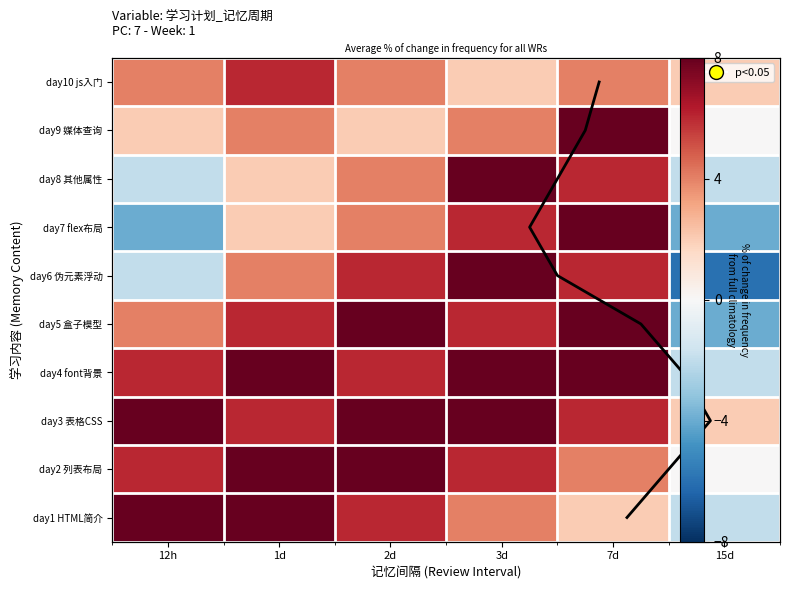

Which category has the lowest value in the day8 其他属性 series?

12h